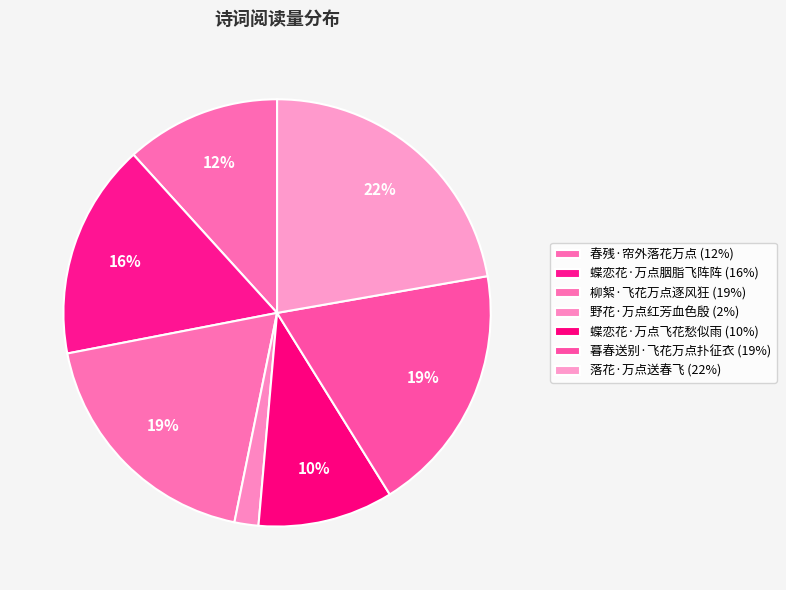

What is the ratio of the value at 蝶恋花·万点飞花愁似雨 to the value at 柳絮·飞花万点逐风狂?

0.5